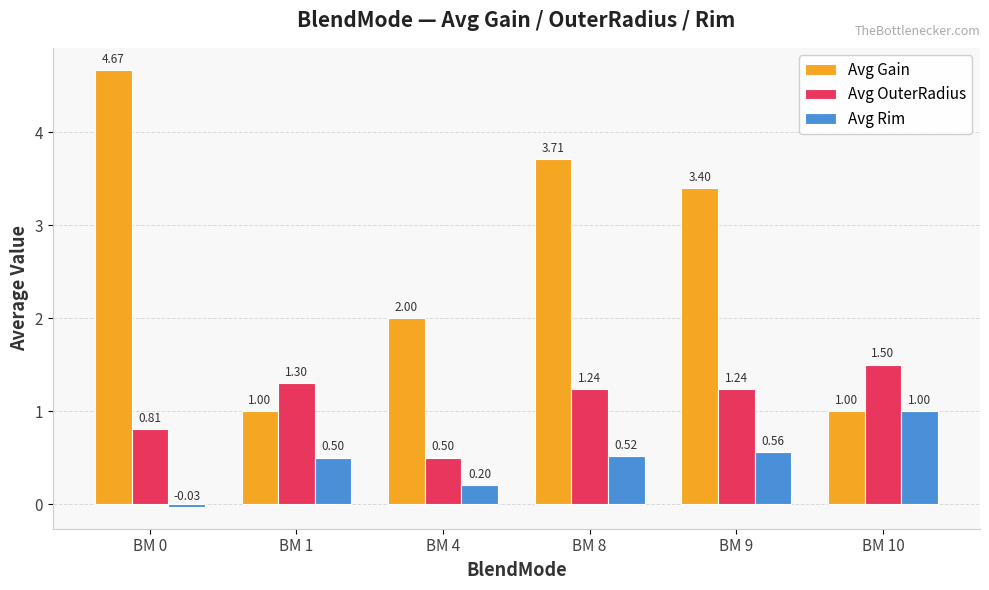

What is the average value of the Avg OuterRadius series?

1.1